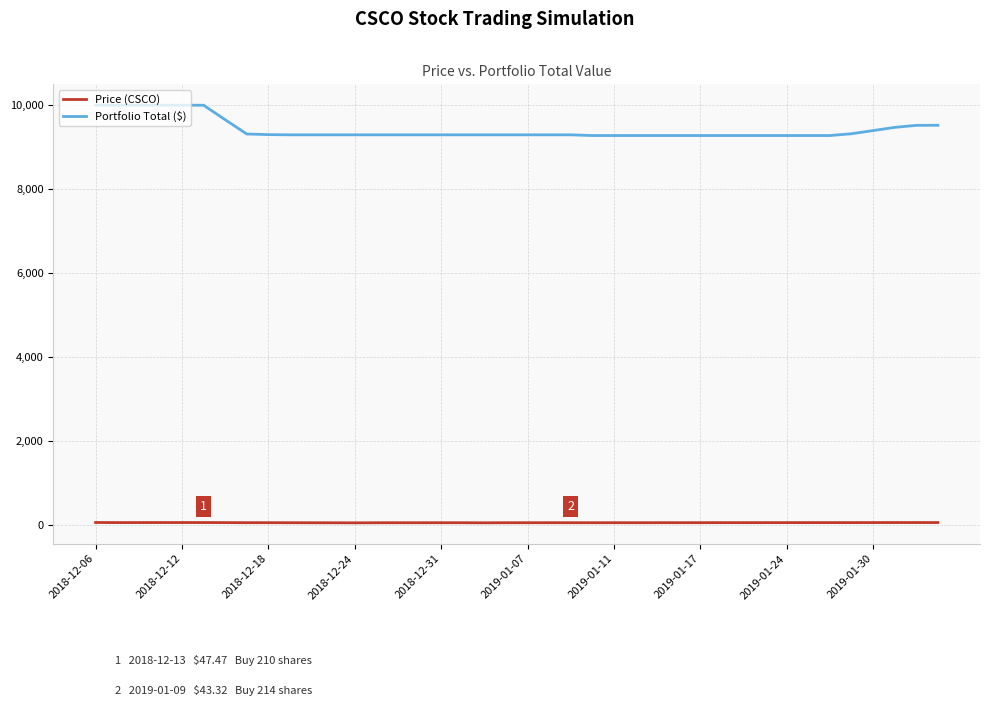

What is the greatest value displayed?

10000.0